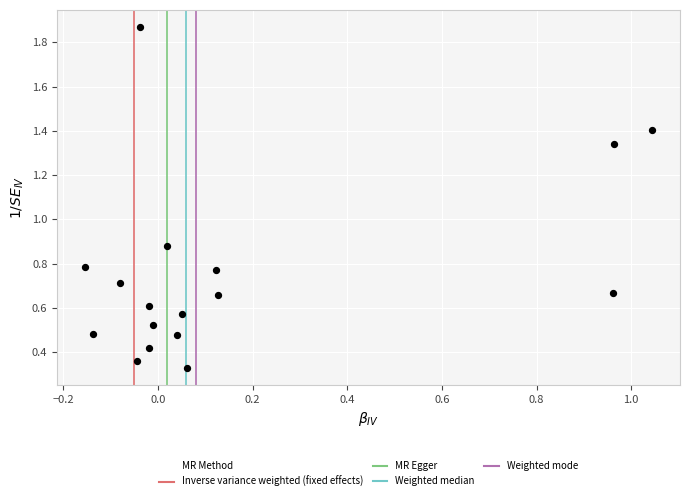

What is the range of X values (max minus min)?

1.2